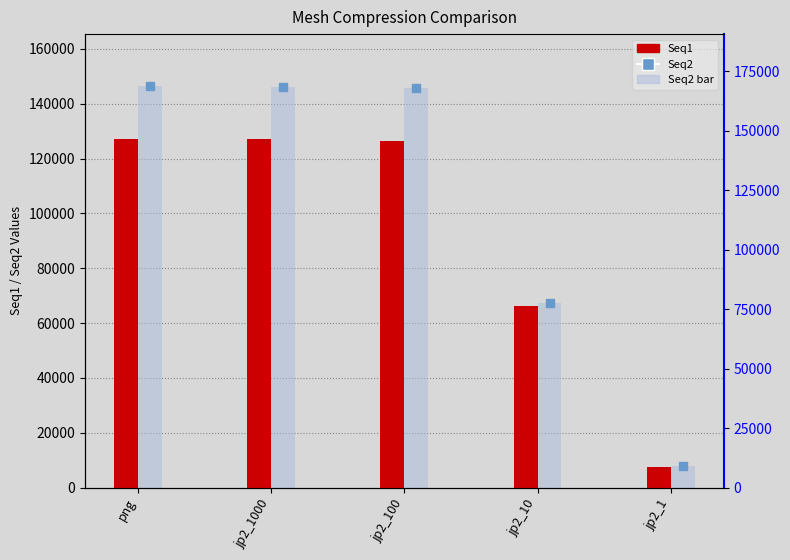

List the labels in order of value, largest first.

png, jp2_1000, jp2_100, jp2_10, jp2_1